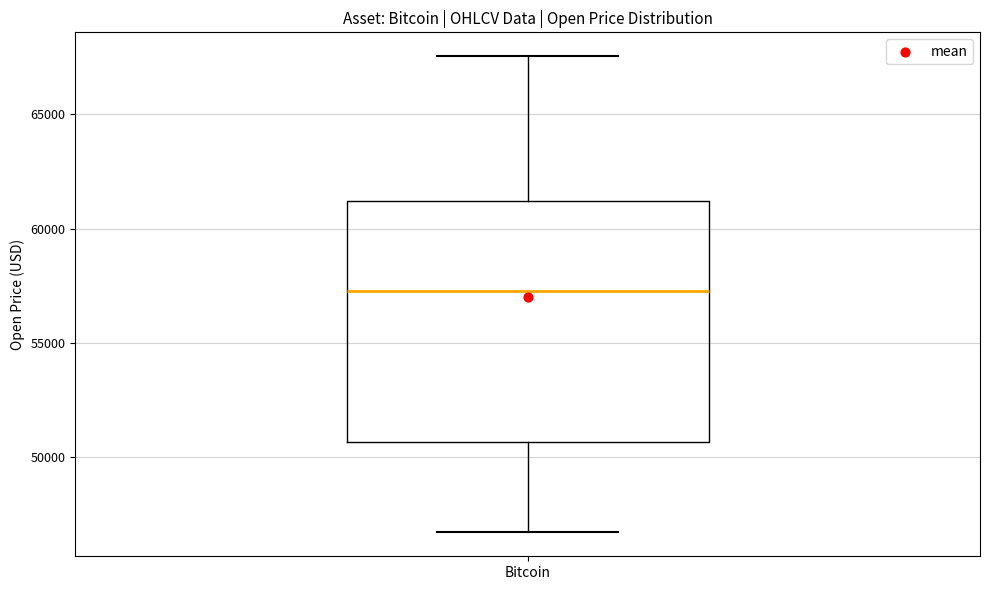

Transcribe this box plot: give where the median line is, the range the box spans, and where the two whiskers end, as read against the y-axis. The values are not printed on the chart, so give them approximately, as read against the axis.

median 57500, box 50500 to 61000, whiskers 46500 to 67500